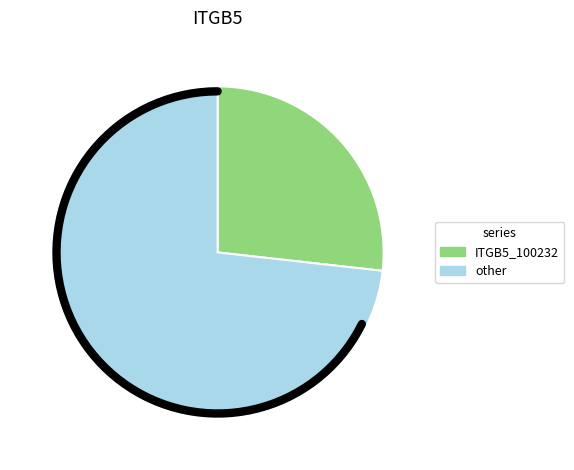

Is it true that 263578 is 3% of the pie?

True